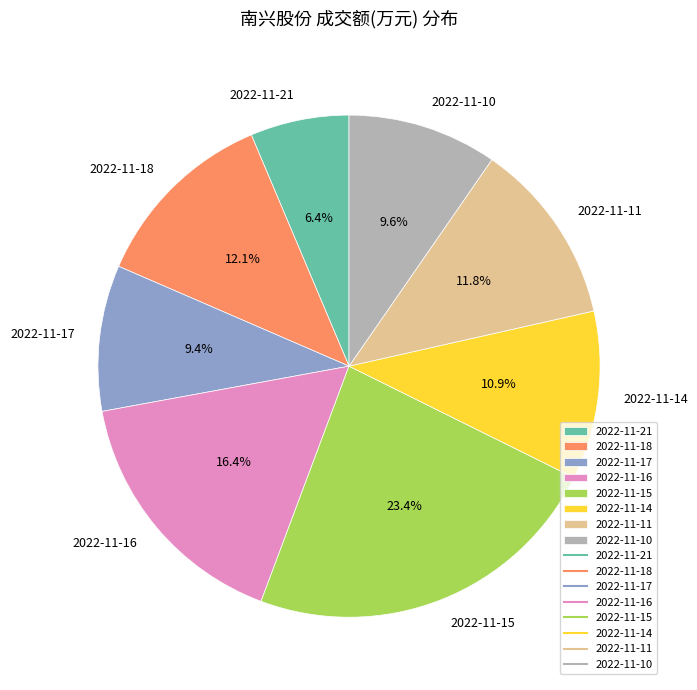

Which category has the smallest portion of the pie?

2022-11-21